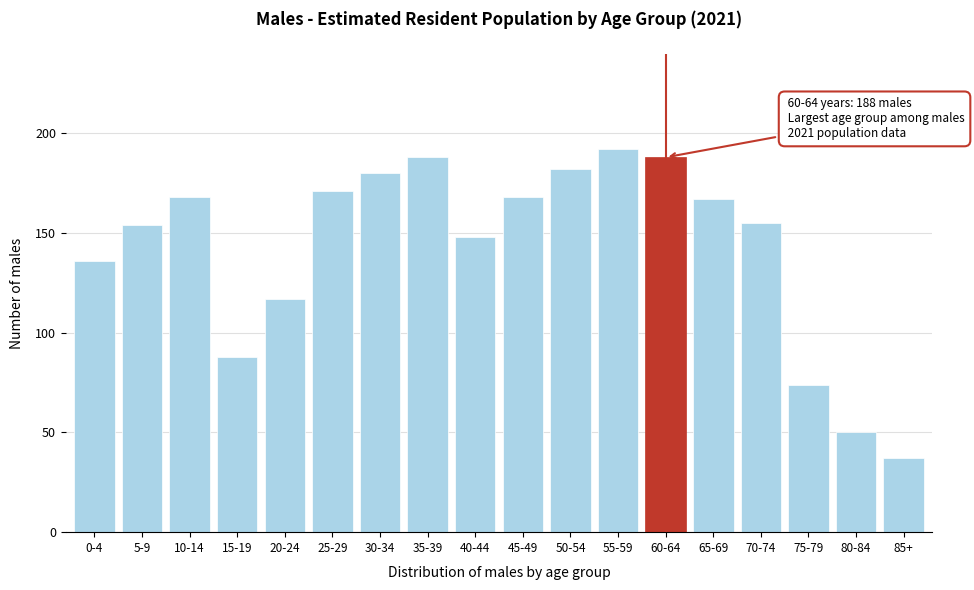

Reading left to right, extract all data points from this chart.

136	154	168	88	117	171	180	188	148	168	182	192	188	167	155	74	50	37